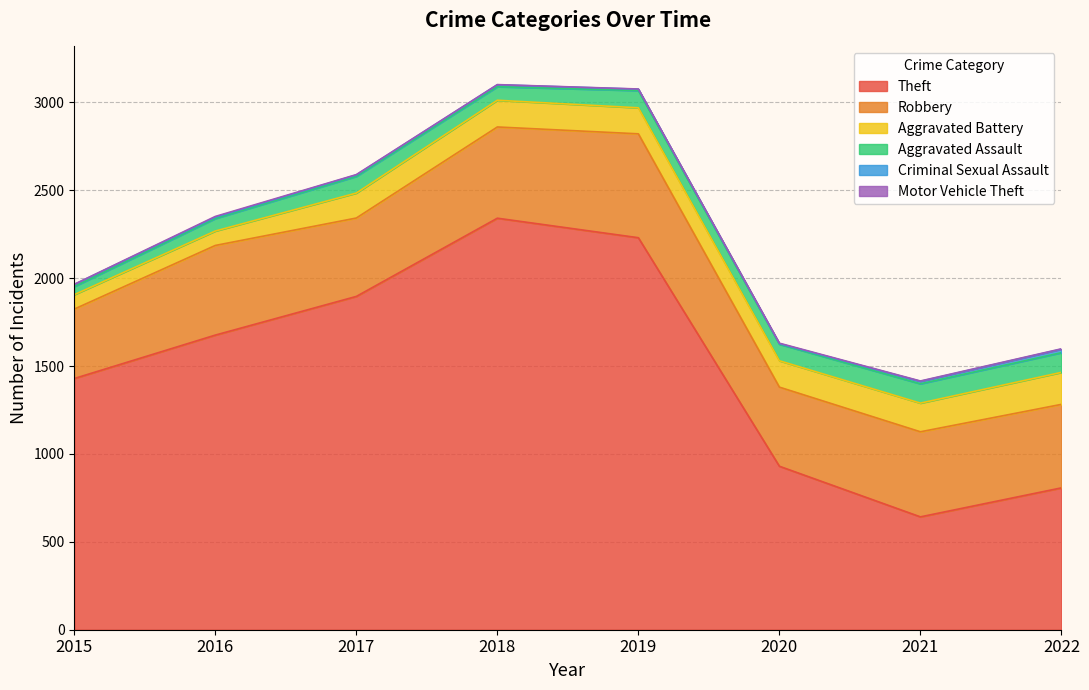

What is the average value of the Aggravated Battery series?

138